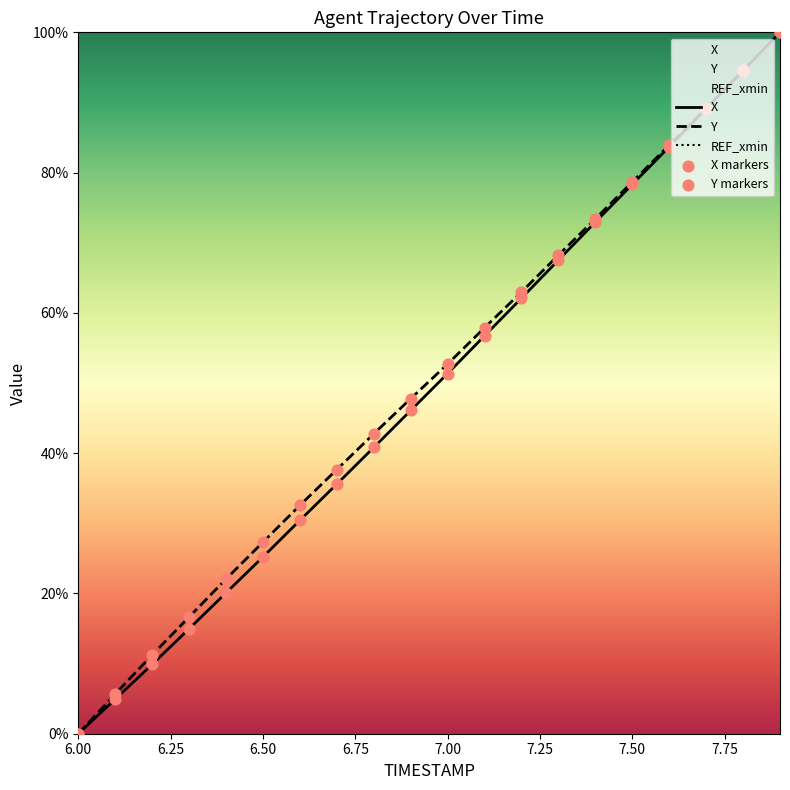

Is the value of X at 6.8 greater than the value of Y at 7.0?

No